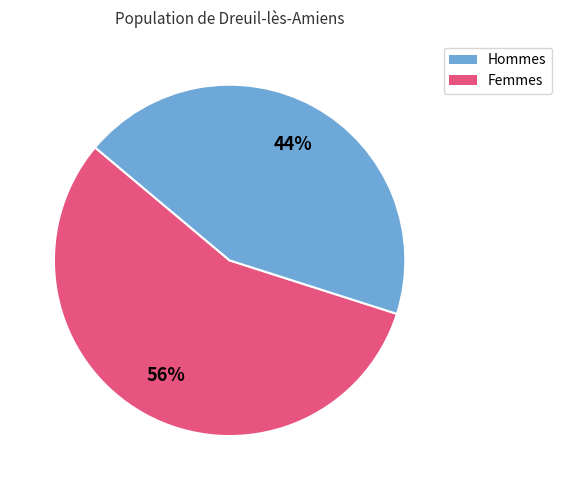

To the nearest percent, what is the difference between the largest and smallest slice percentages?

12%